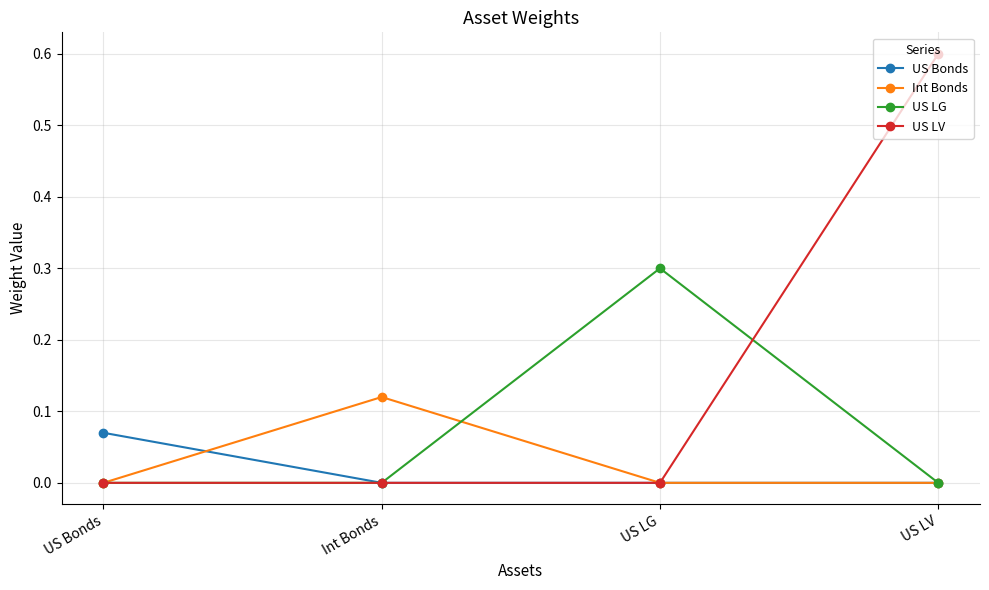

True or false: US LV has a value of 0.0 at US LG.

True